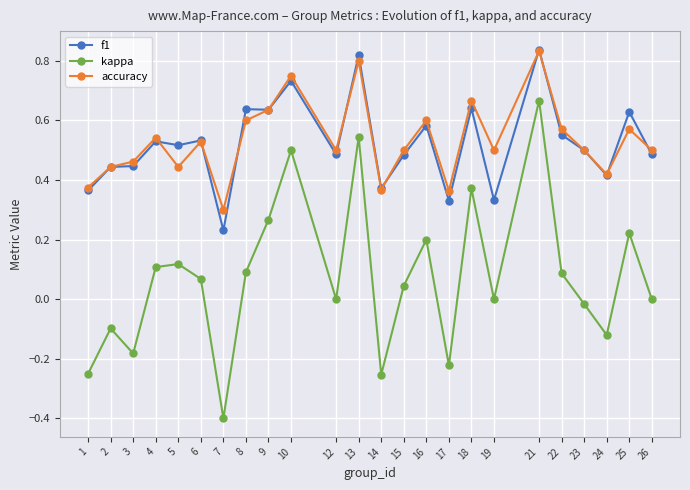

Is the value of kappa at 19 greater than the value of f1 at 17?

No